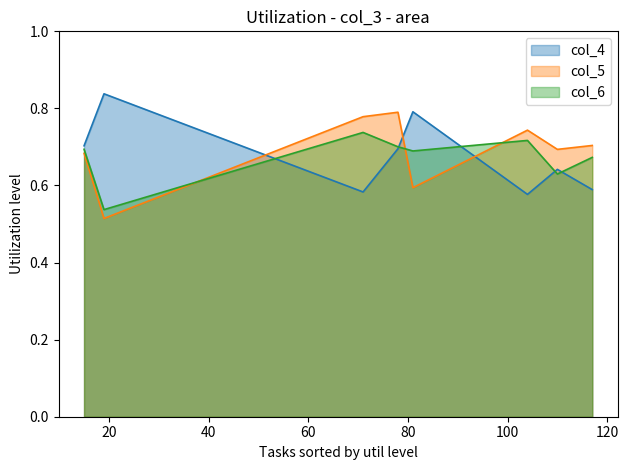

Which category has the highest value in the col_6 series?

71